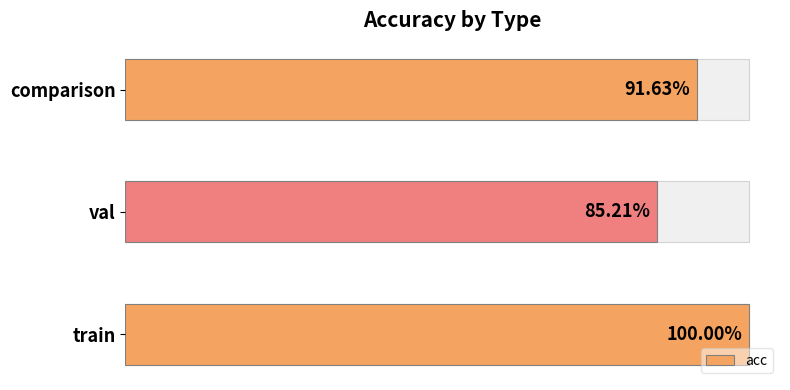

What is the minimum value shown in the chart?

0.9